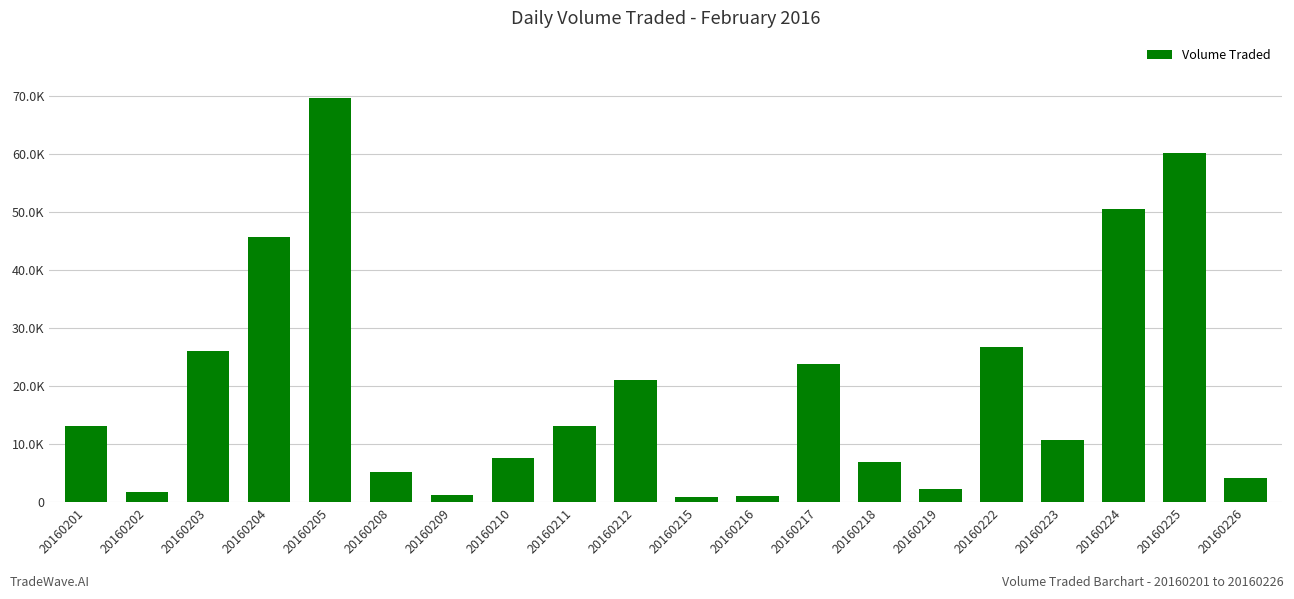

True or false: the data shows 45700 at 20160204.

True